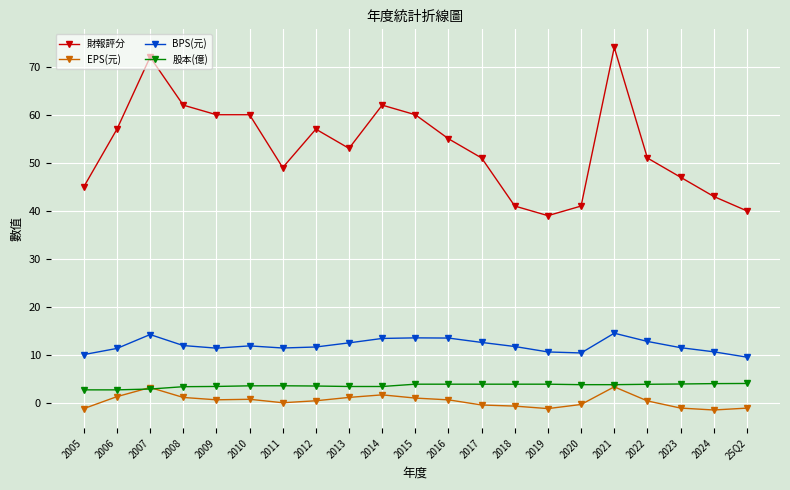

True or false: 財報評分 and 股本(億) intersect in this chart.

False